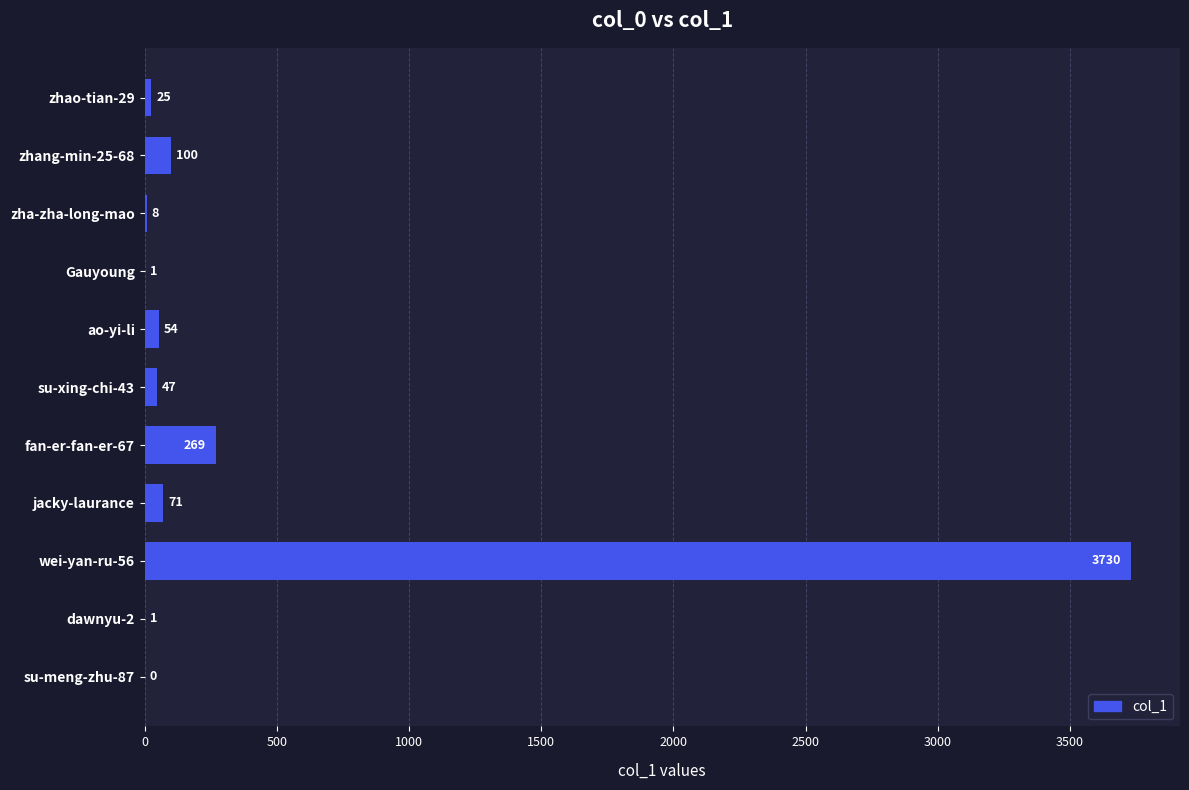

At which category does the chart reach its peak across all series?

wei-yan-ru-56